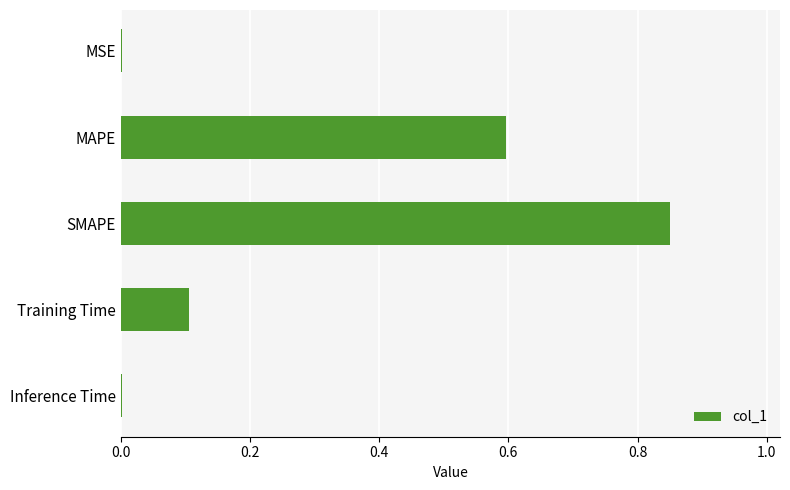

Is it true that the value at SMAPE is 0.2?

False